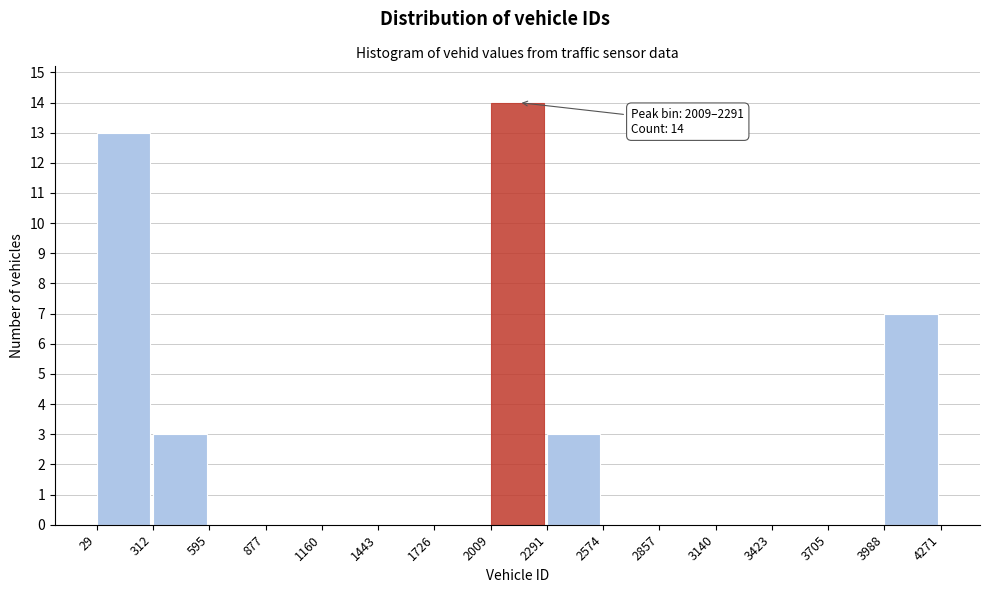

Over which range of the x-axis is the bar tallest?

2009 to 2291